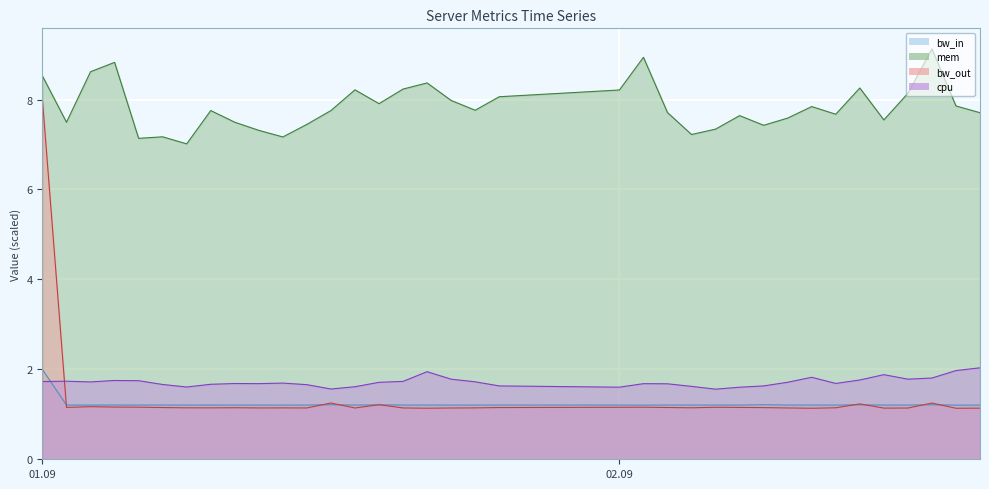

Which category has the highest value in the bw_out series?

01.09